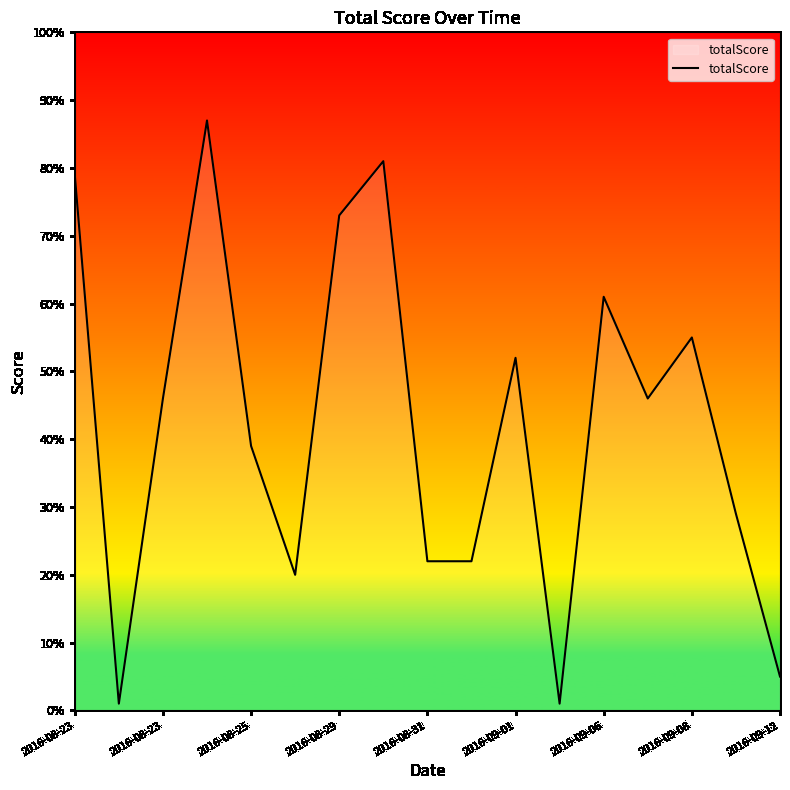

What is the greatest value displayed?

87